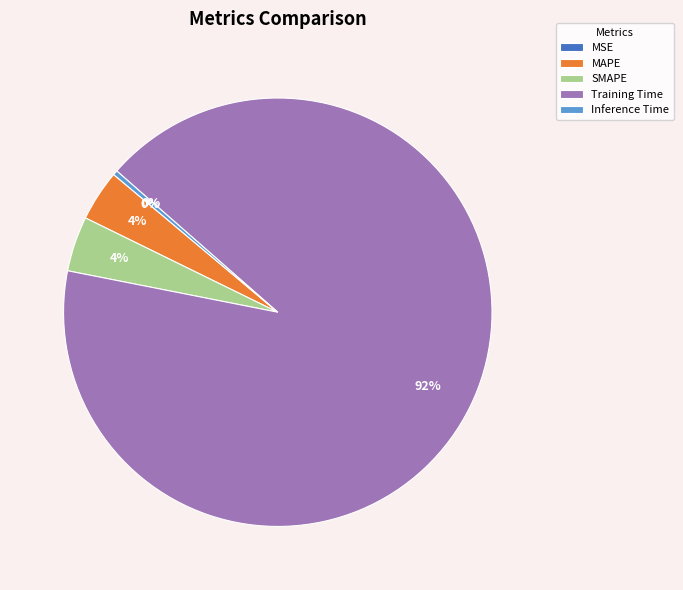

Does any single category account for the majority?

Yes